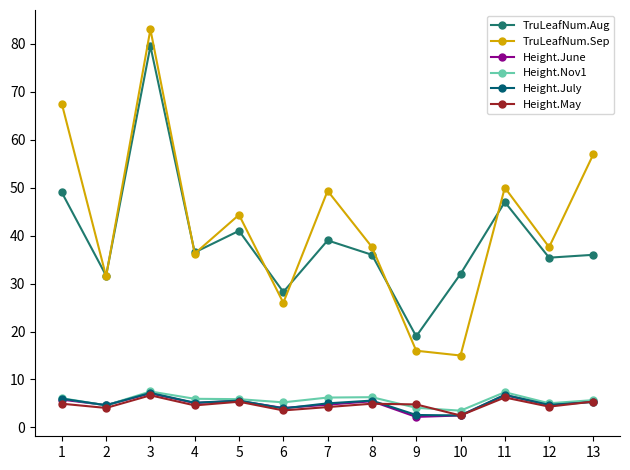

Which category has the highest value in the TruLeafNum.Sep series?

3